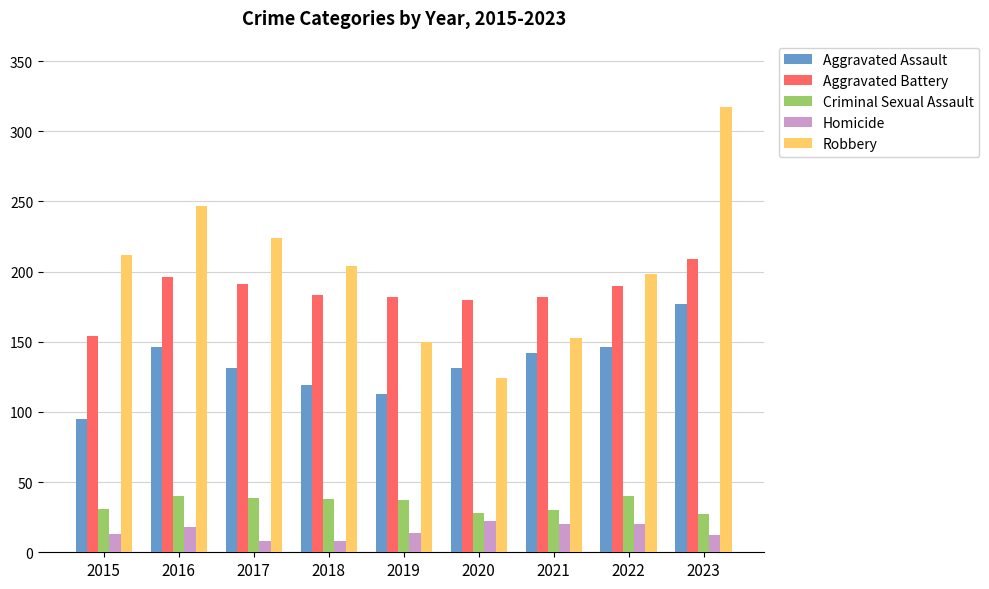

How many bars are there in total?

45